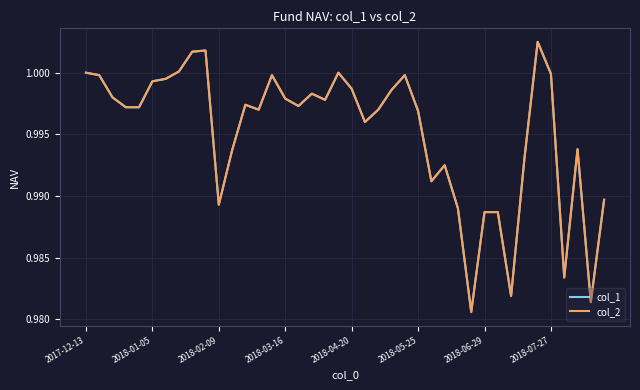

Rank the series by their maximum value, from lowest to highest.

col_1, col_2